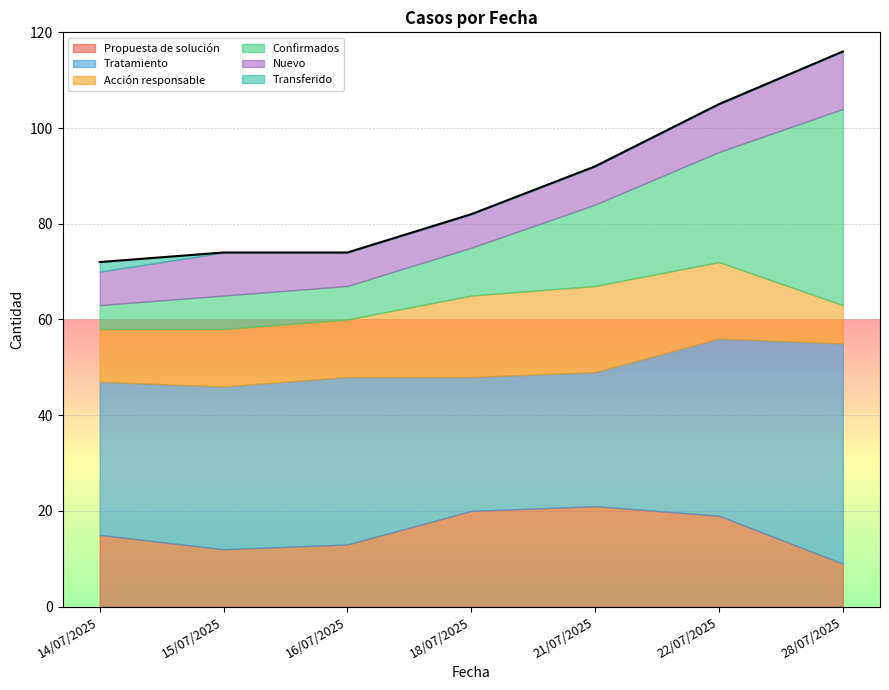

How many categories are shown in the chart?

7